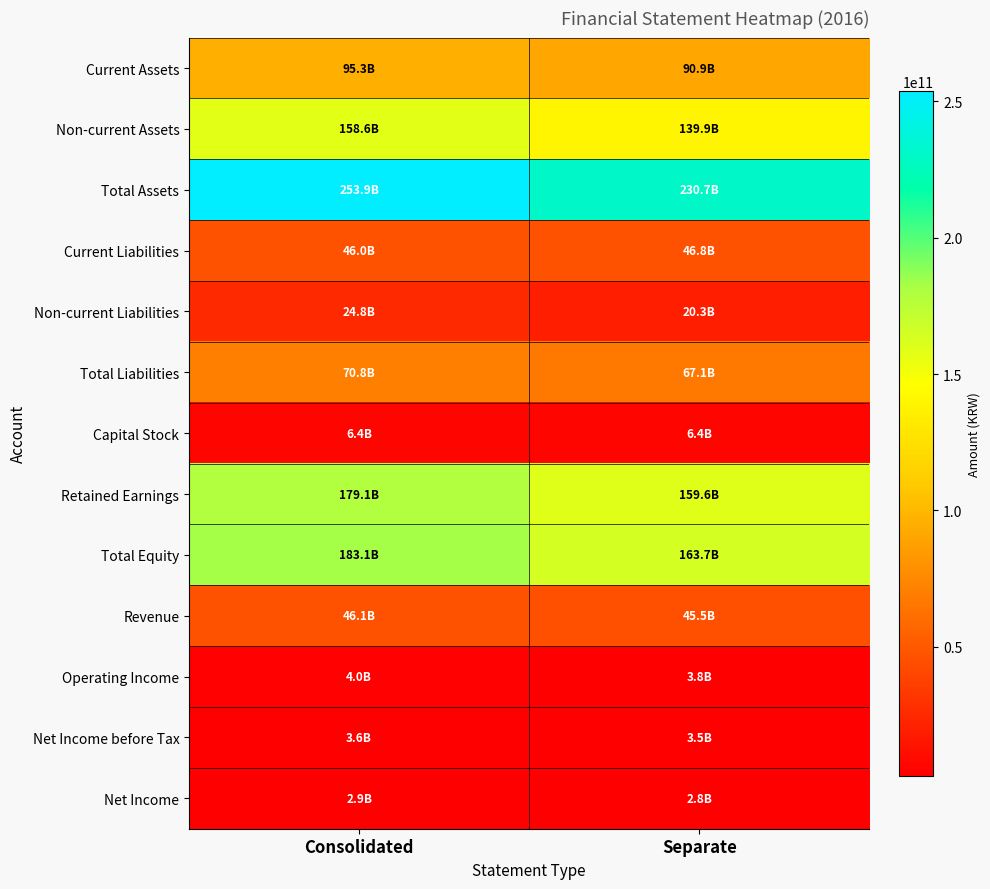

Count the number of data series in this chart.

13